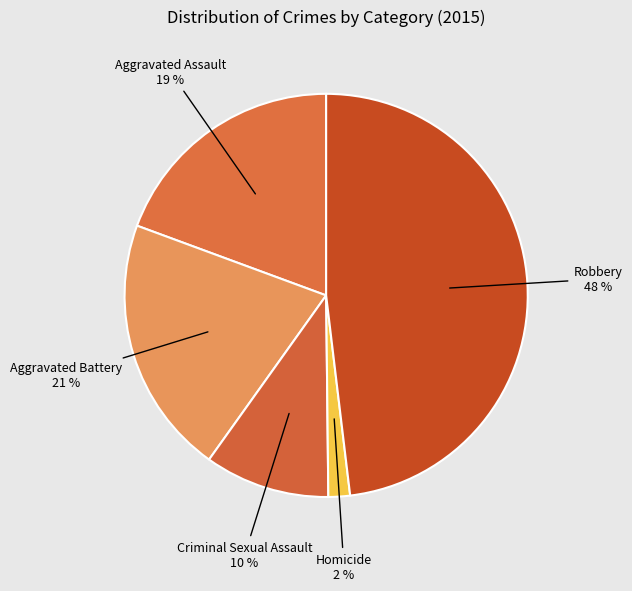

Which has a higher value, Aggravated Battery or Homicide?

Aggravated Battery